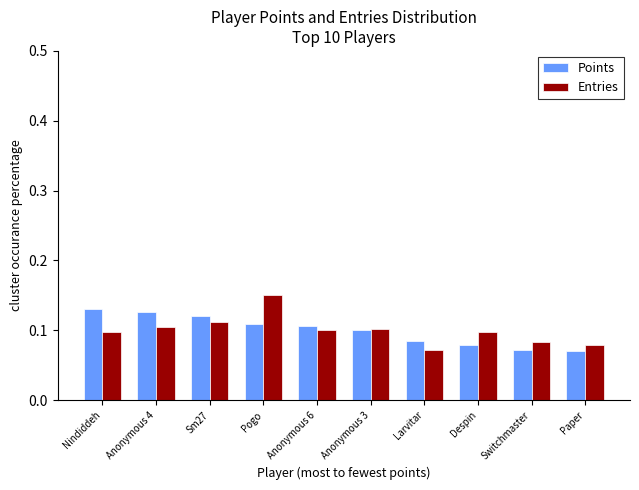

Which category has the highest value across all series?

Pogo